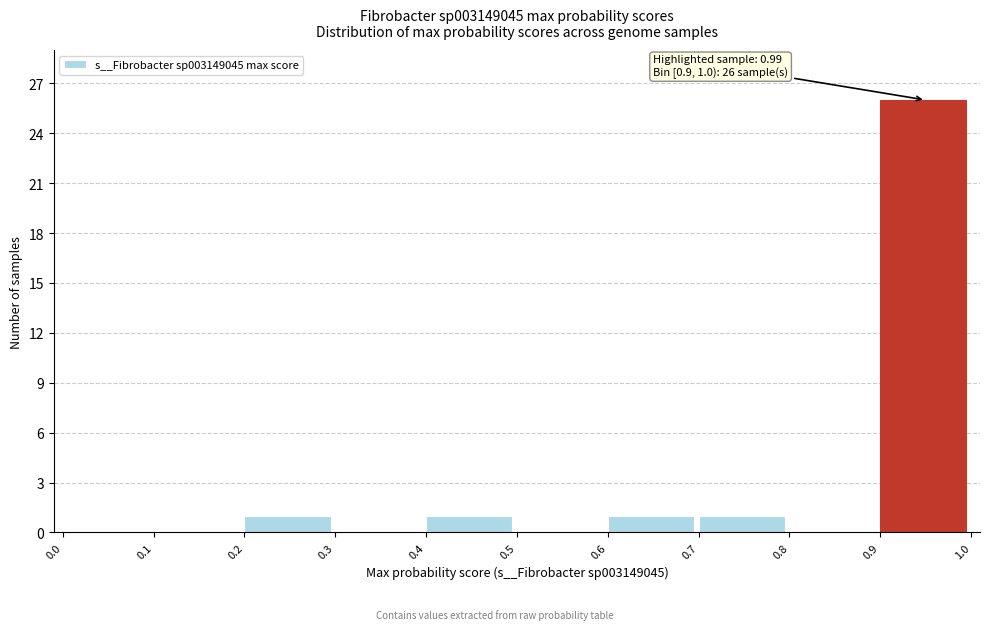

Over which range of the x-axis is the bar tallest?

0.9 to 1.0